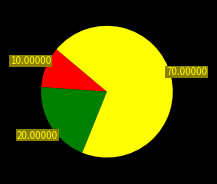

Is there a majority slice in this chart?

Yes